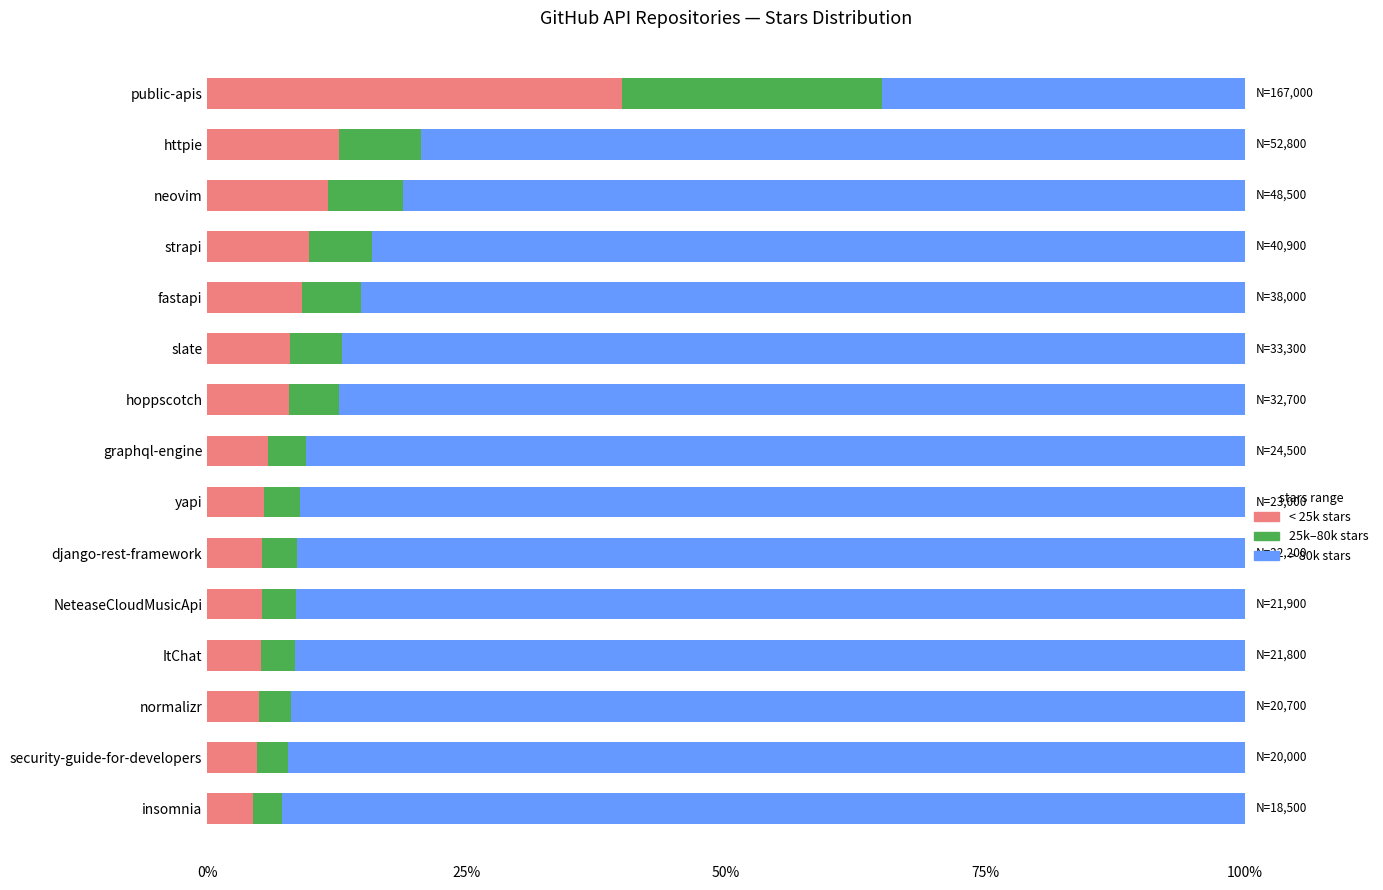

Which category has the highest value in the < 25k stars series?

public-apis